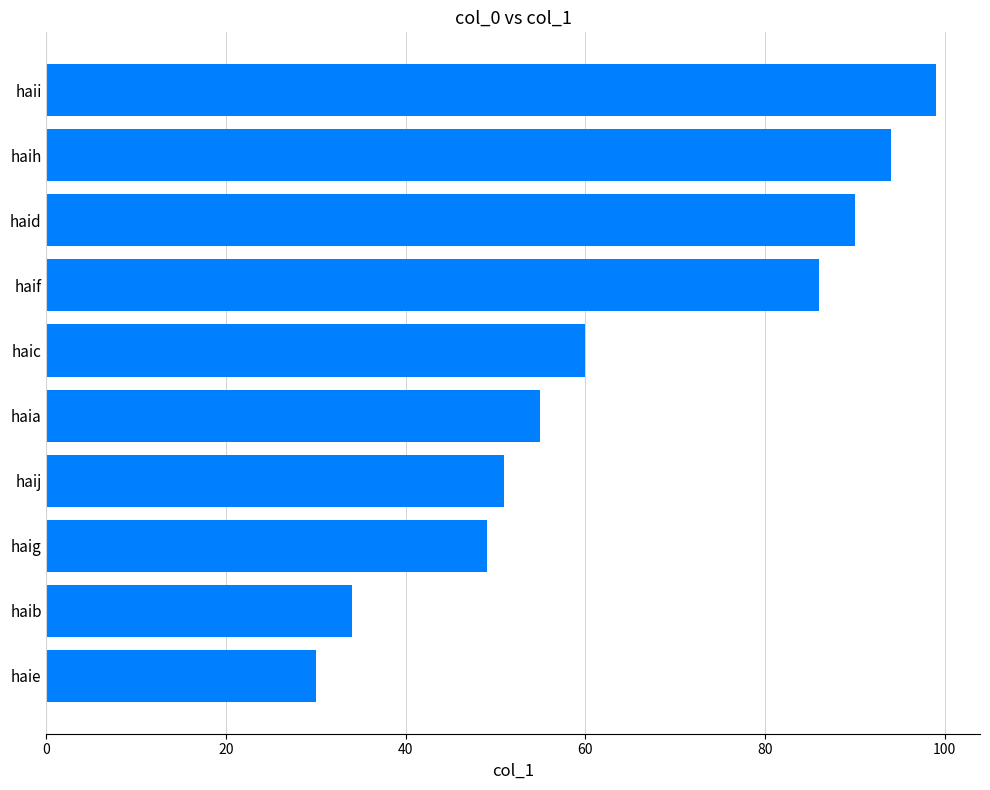

The value at haig is 74. True or false?

False